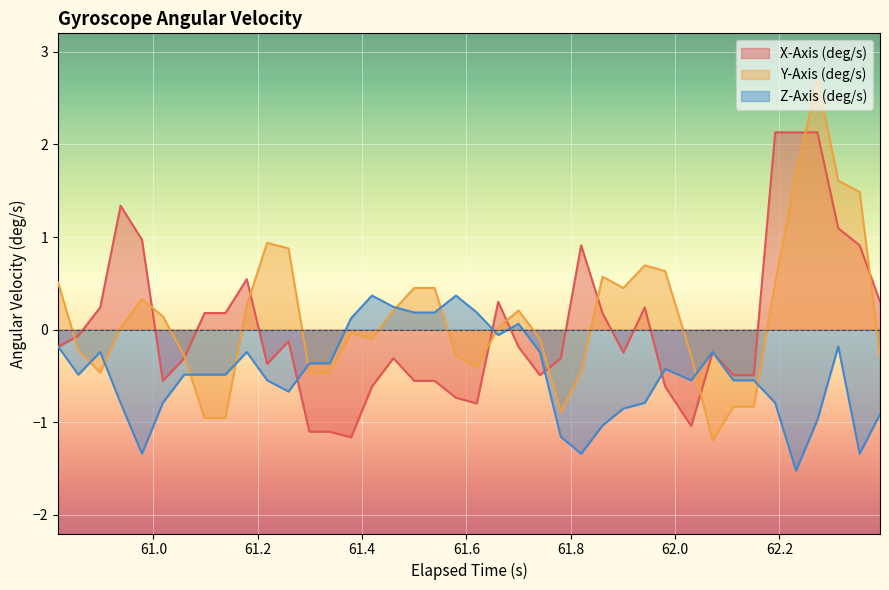

List the series in order of their peak value, lowest first.

Z-Axis (deg/s), X-Axis (deg/s), Y-Axis (deg/s)